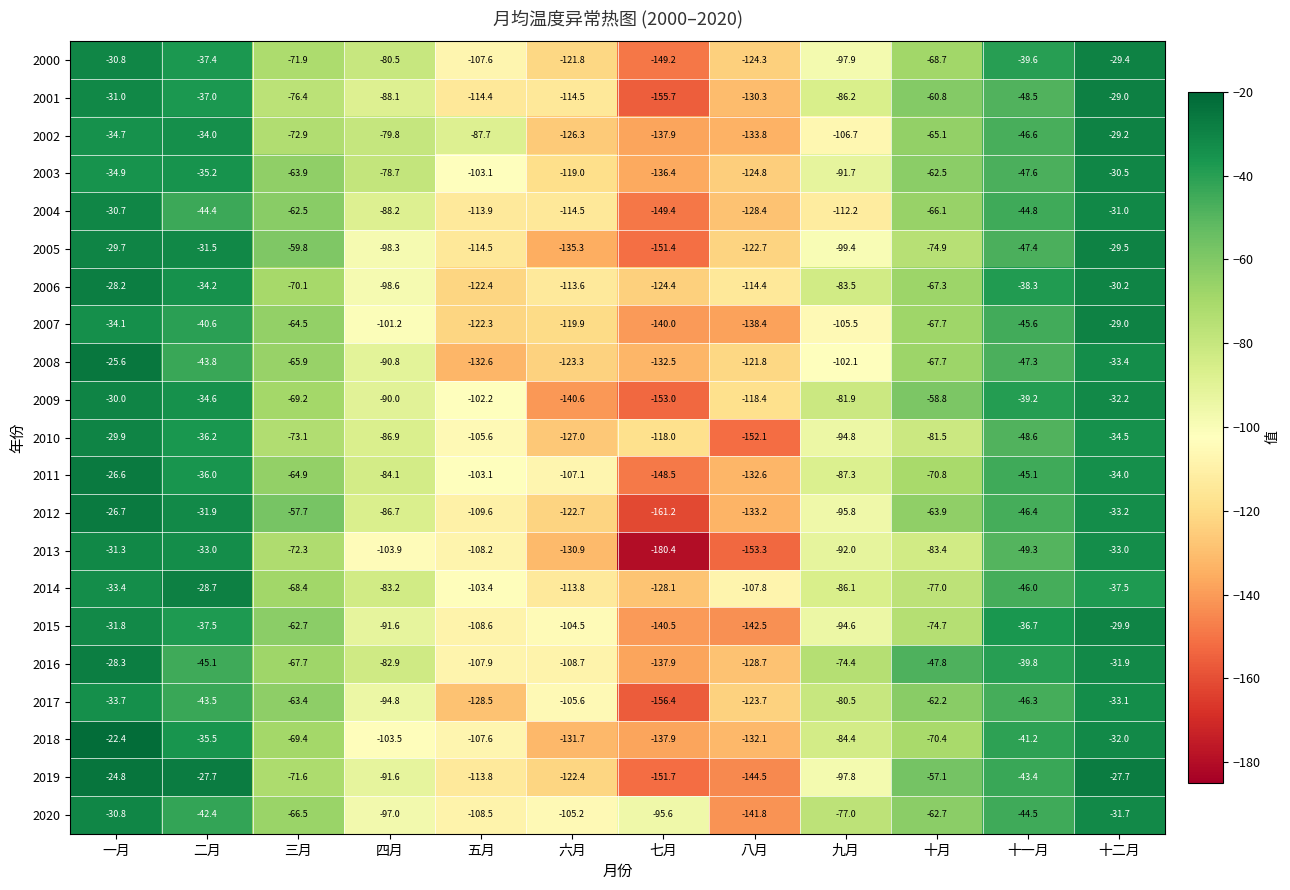

At which label is 2016 closest to -83?

四月